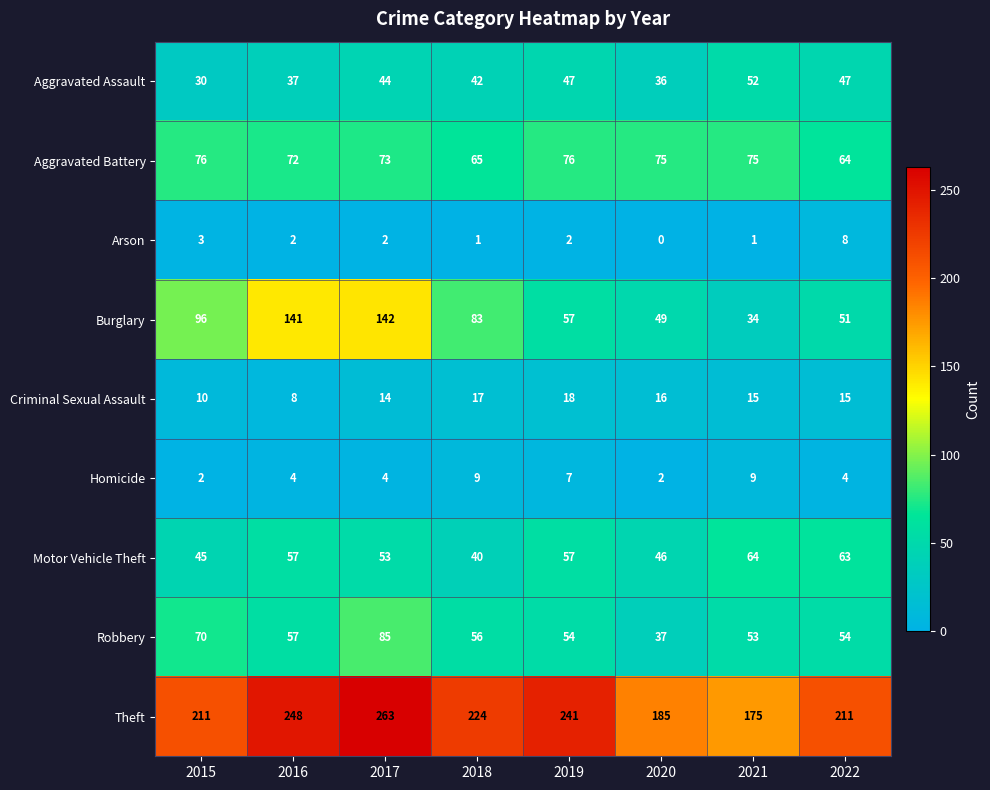

Count the number of data series in this chart.

9